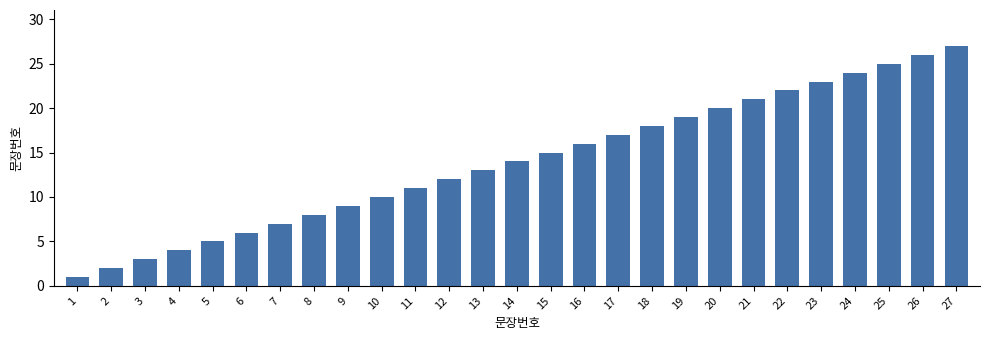

How many data points does each series have?

27